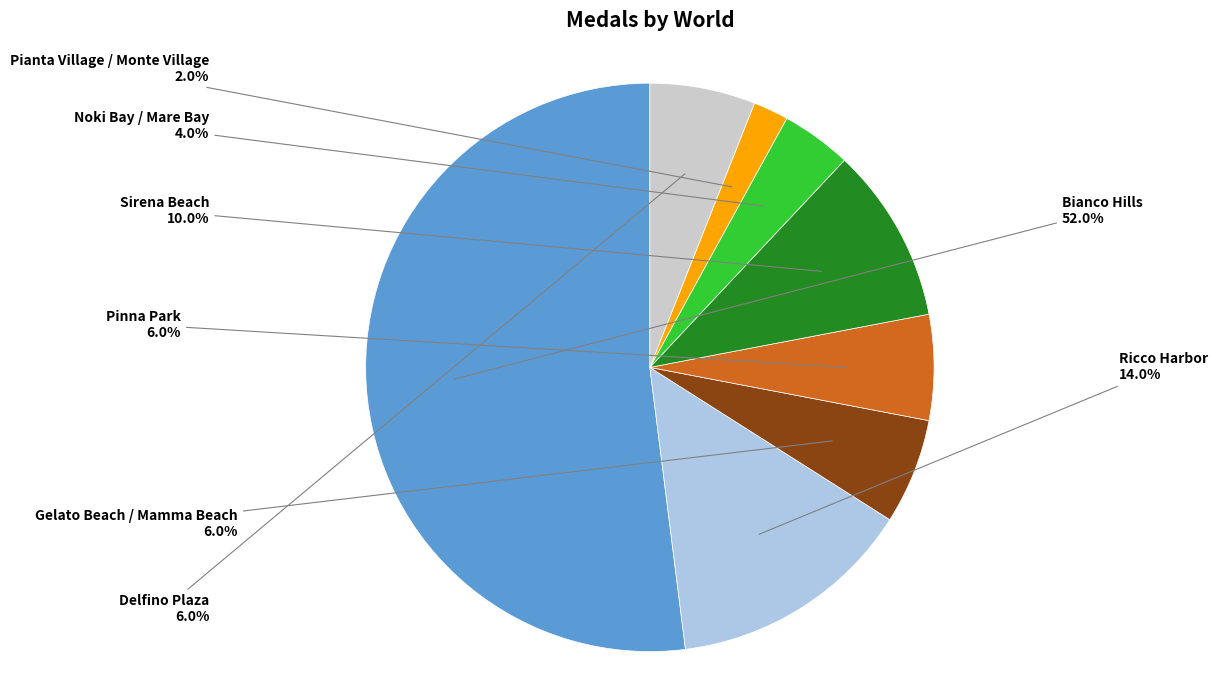

Is there any slice that represents more than half of the pie?

Yes